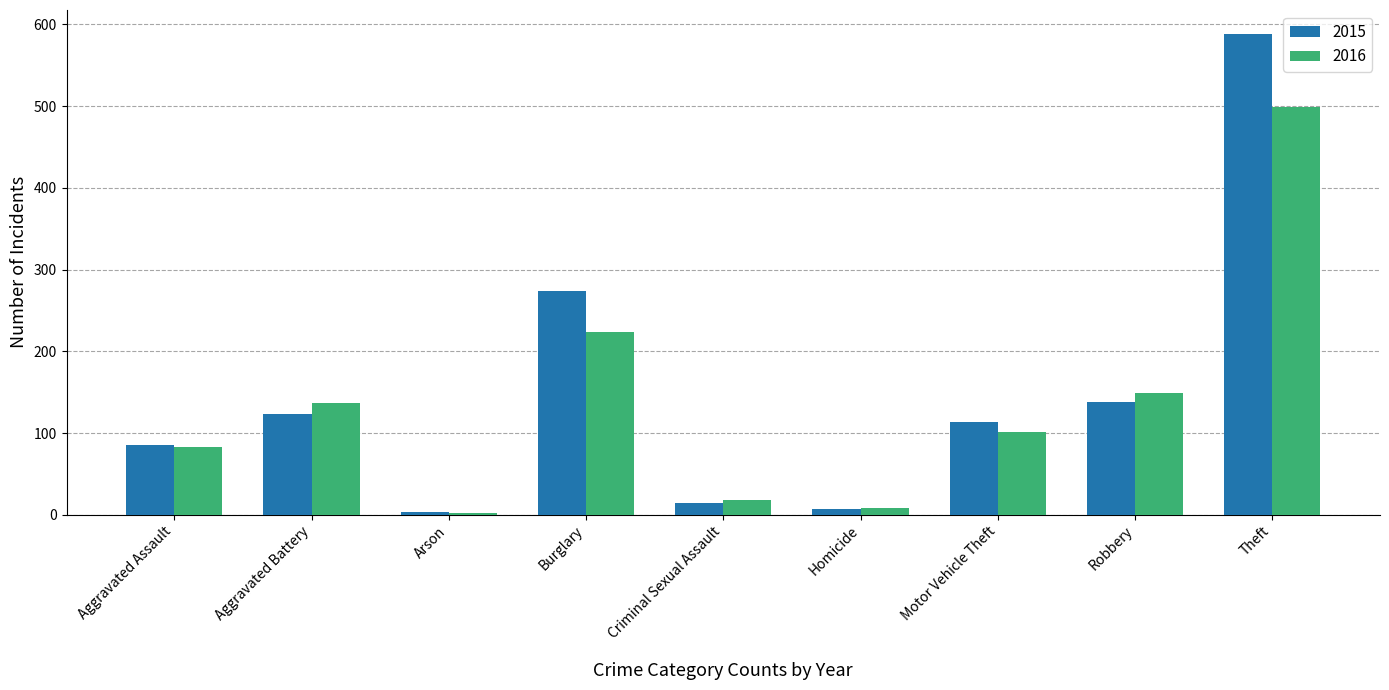

At how many categories does at least one series exceed 323?

1